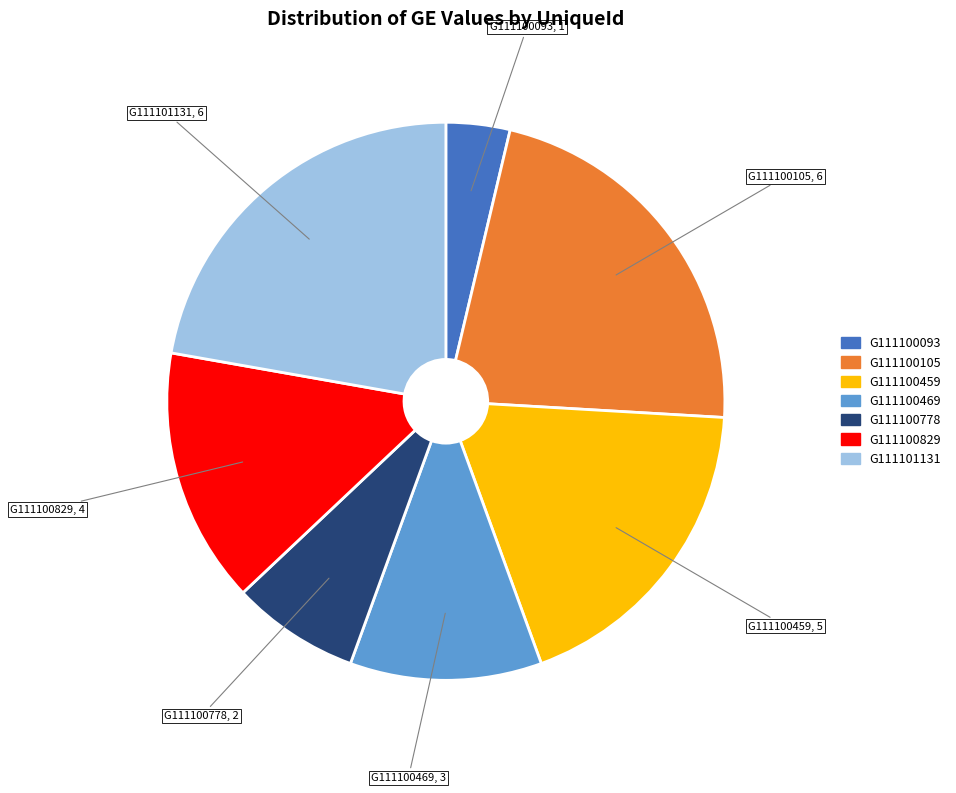

How many slices are in this pie chart?

7